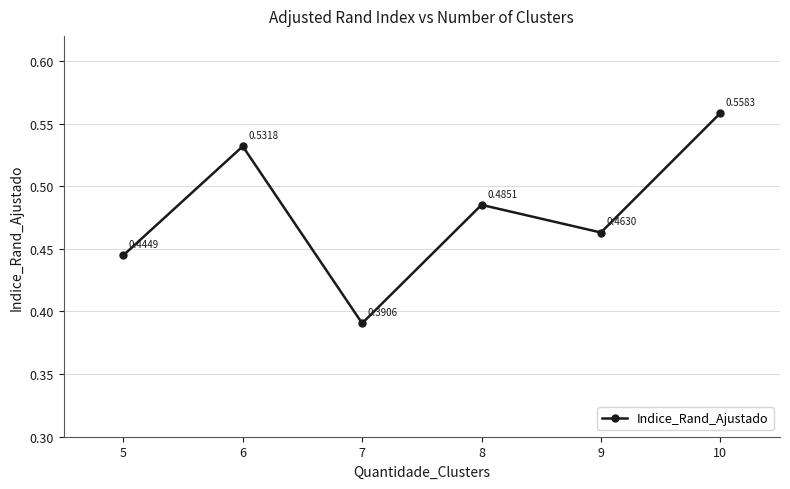

Where is the first local minimum?

7